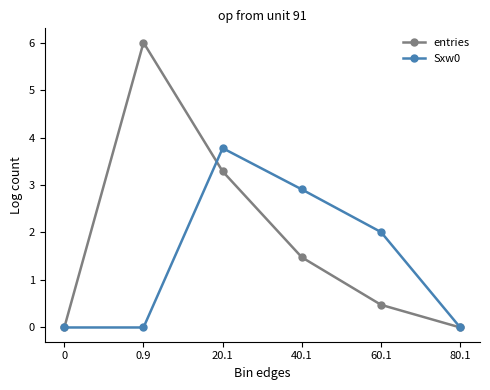

How many categories are shown in the chart?

6